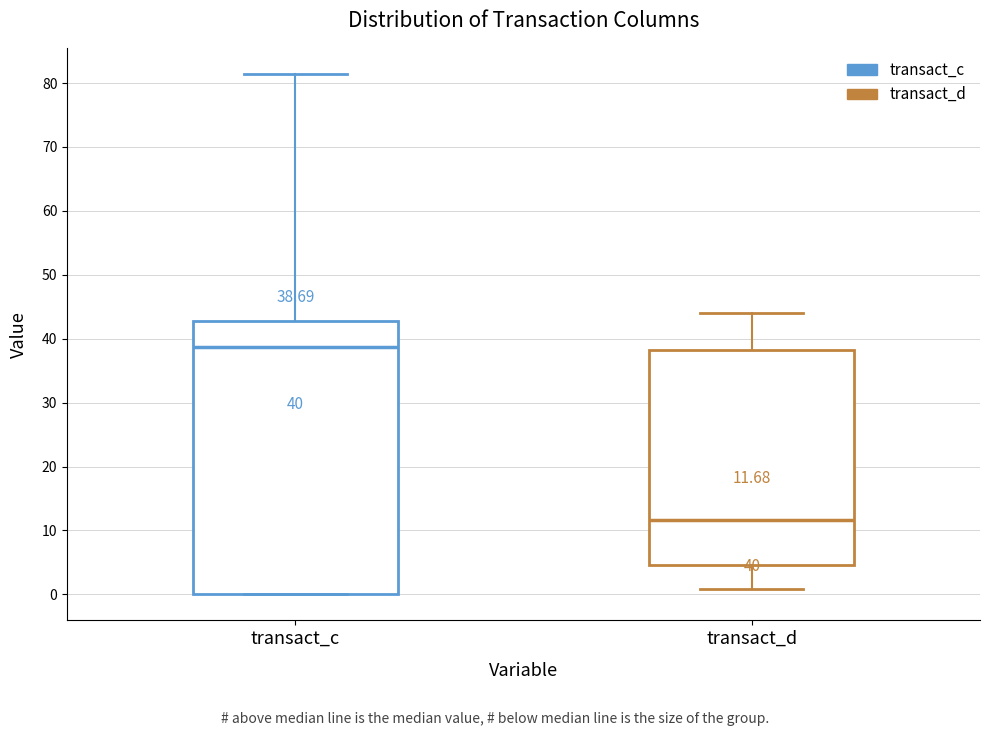

Which box has the highest median line?

transact_c